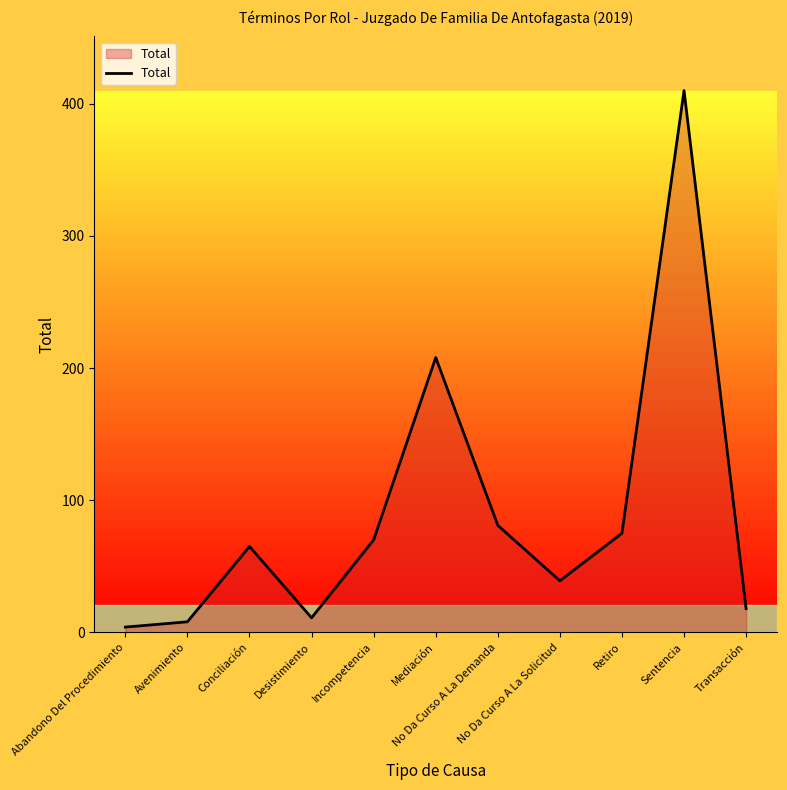

Where is the data nearest to the value 207?

Mediación